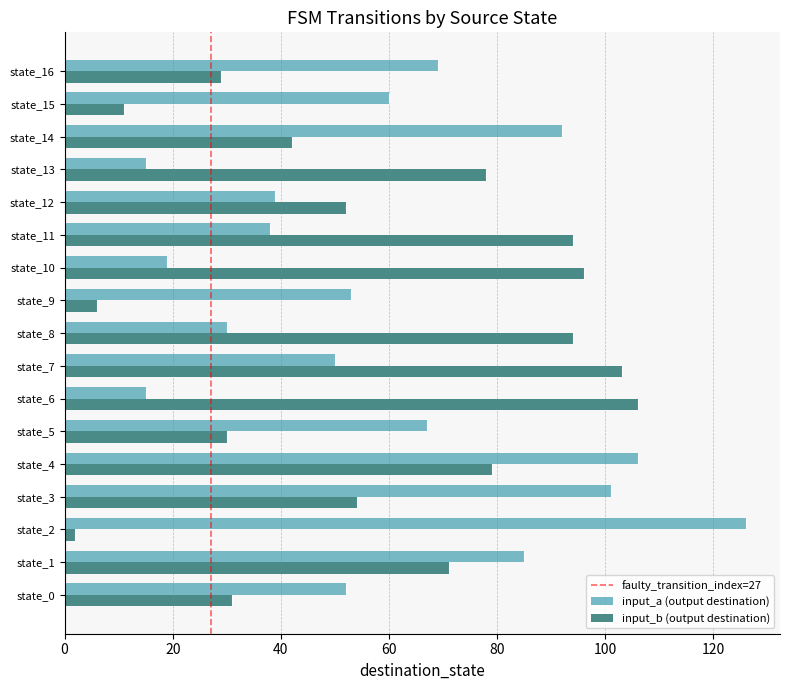

At how many categories does at least one series exceed 20?

17